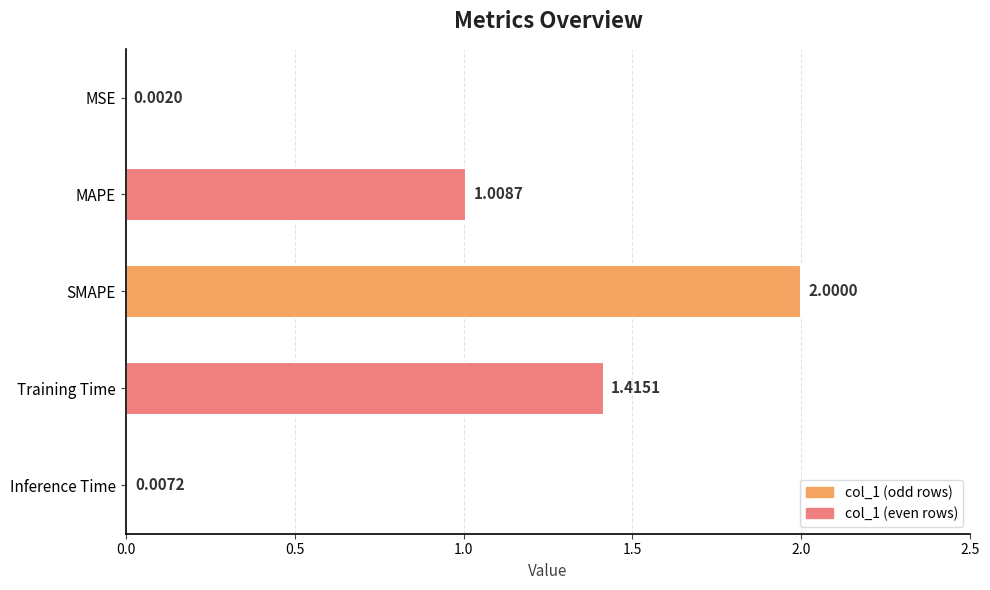

How many distinct data groups are displayed?

1